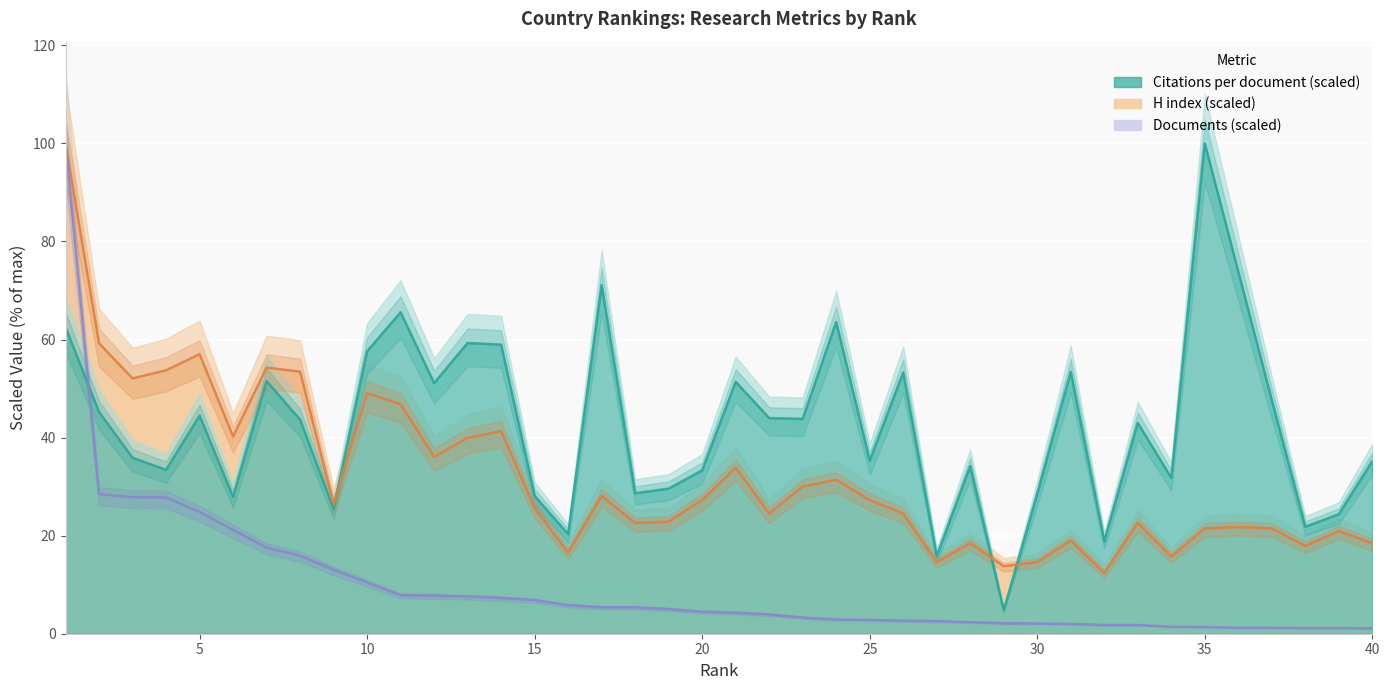

Between which two adjacent categories do H index and Citations per document first intersect?

9 and 10